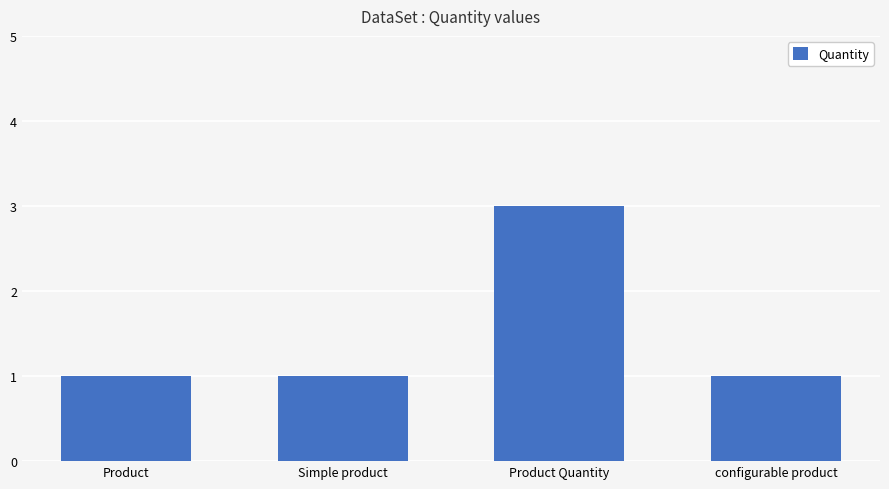

Read the value at configurable product.

1